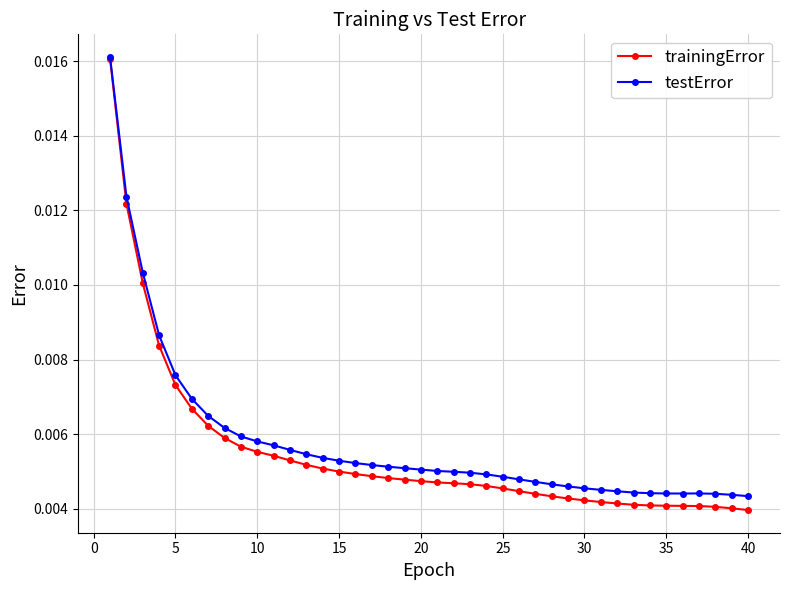

How many testError values are between 0 and 1?

40